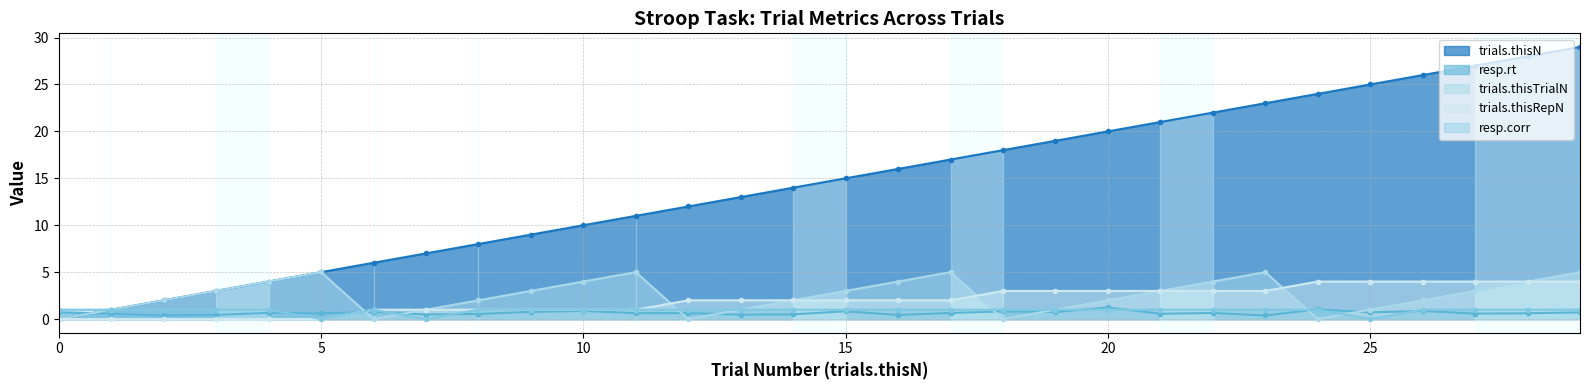

Reading right to left, list all the values displayed in this chart.

trials.thisN: 29.0	28.0	27.0	26.0	25.0	24.0	23.0	22.0	21.0	20.0	19.0	18.0	17.0	16.0	15.0	14.0	13.0	12.0	11.0	10.0	9.0	8.0	7.0	6.0	5.0	4.0	3.0	2.0	1.0	0.0
resp.rt: 0.7	0.6	0.6	0.9	0.7	1.0	0.4	0.7	0.6	1.2	0.8	0.8	0.7	0.4	0.8	0.5	0.5	0.6	0.6	0.9	0.8	0.6	0.5	0.8	0.6	0.7	0.4	0.4	0.6	0.7
trials.thisTrialN: 5.0	4.0	3.0	2.0	1.0	0.0	5.0	4.0	3.0	2.0	1.0	0.0	5.0	4.0	3.0	2.0	1.0	0.0	5.0	4.0	3.0	2.0	1.0	0.0	5.0	4.0	3.0	2.0	1.0	0.0
trials.thisRepN: 4.0	4.0	4.0	4.0	4.0	4.0	3.0	3.0	3.0	3.0	3.0	3.0	2.0	2.0	2.0	2.0	2.0	2.0	1.0	1.0	1.0	1.0	1.0	1.0	0.0	0.0	0.0	0.0	0.0	0.0
resp.corr: 1.0	1.0	1.0	1.0	0.0	1.0	1.0	1.0	1.0	1.0	1.0	1.0	1.0	1.0	1.0	1.0	1.0	1.0	1.0	1.0	1.0	1.0	0.0	1.0	0.0	1.0	1.0	1.0	1.0	1.0